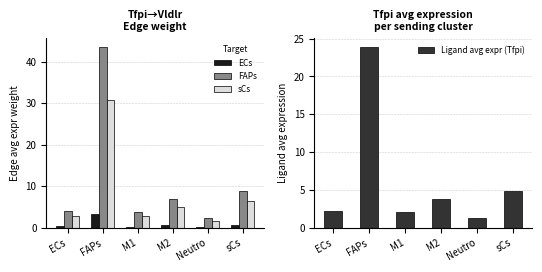

What is the sum of all FAPs values?

69.7